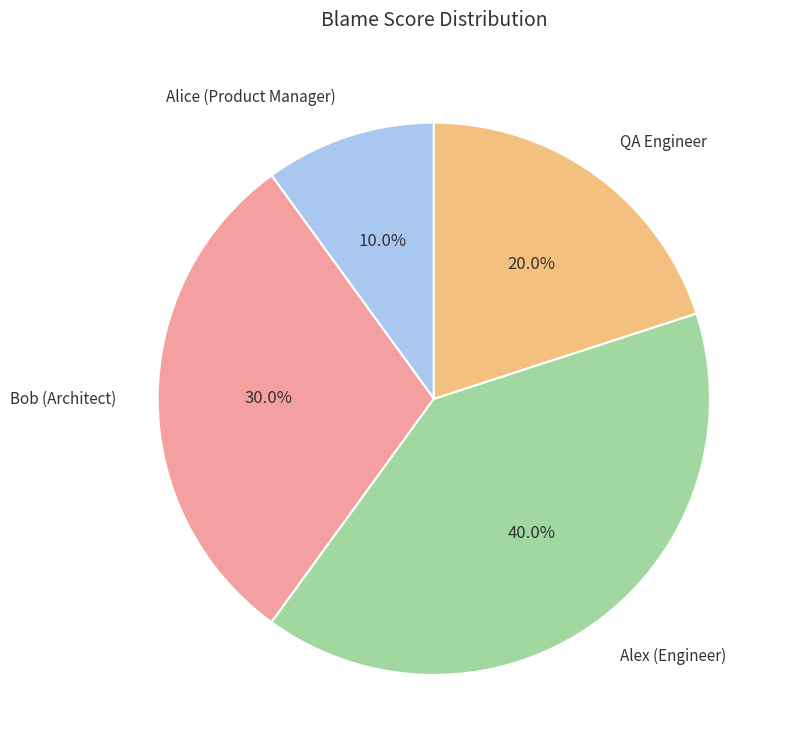

Does any single category account for the majority?

No